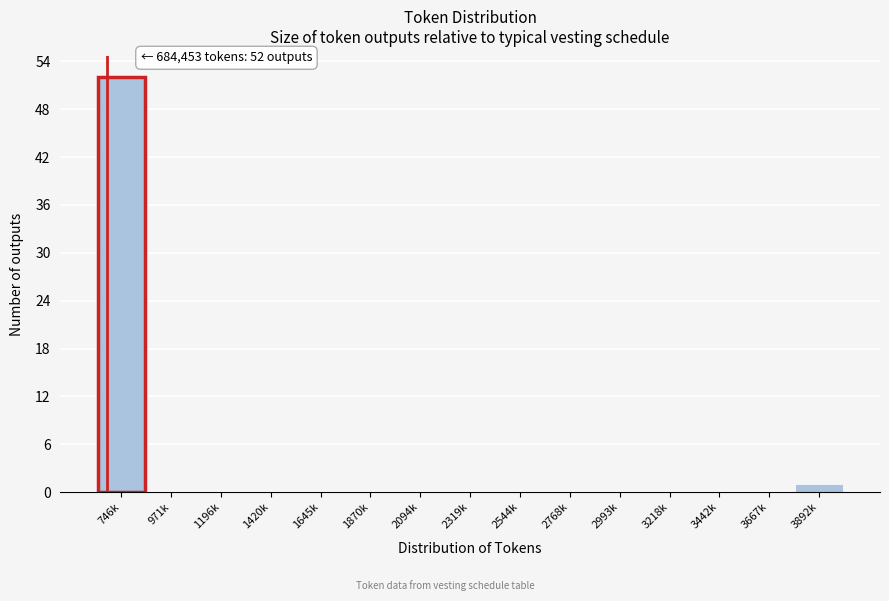

Reading left to right, extract all data points from this chart.

746k=52	971k=0	1196k=0	1420k=0	1645k=0	1870k=0	2094k=0	2319k=0	2544k=0	2768k=0	2993k=0	3218k=0	3442k=0	3667k=0	3892k=1